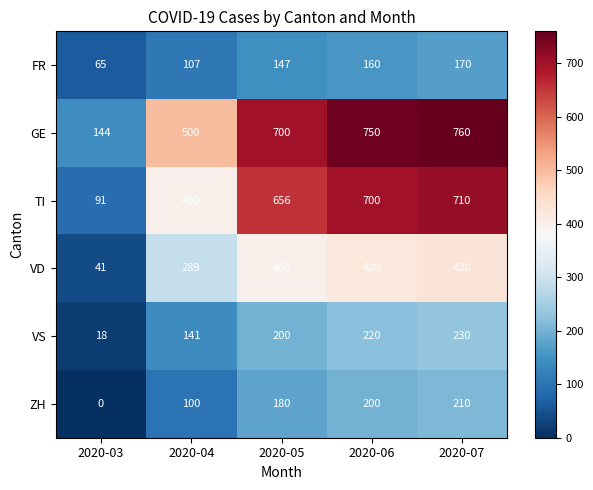

What is the sum of all VS values?

809